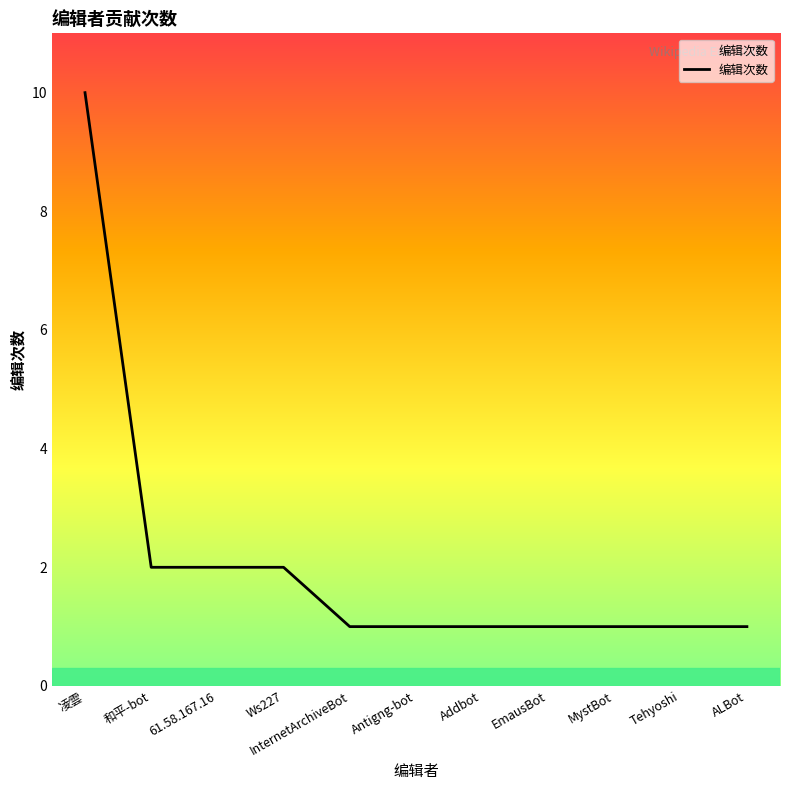

What is the smallest value displayed?

1